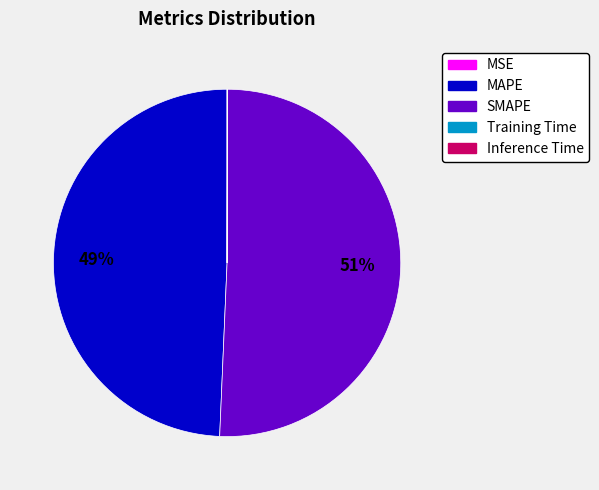

The MAPE slice represents 61% of the pie. True or false?

False